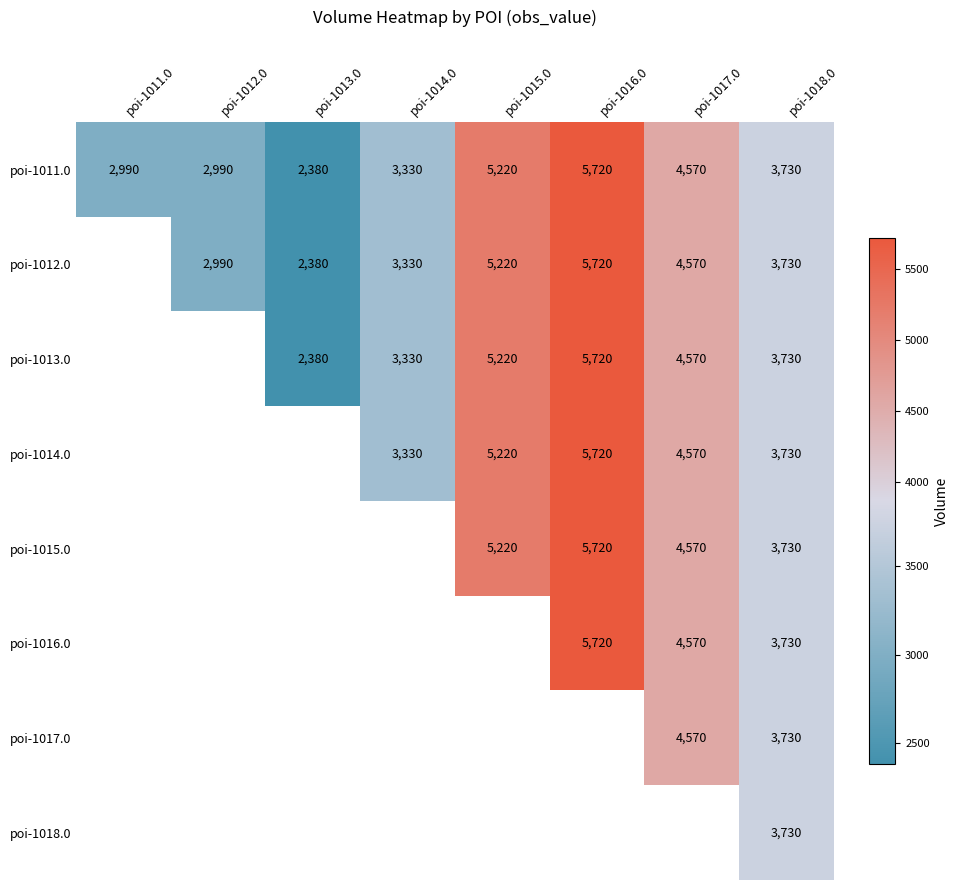

True or false: poi-1016.0 has a value of 3067 at poi-1017.0.

False